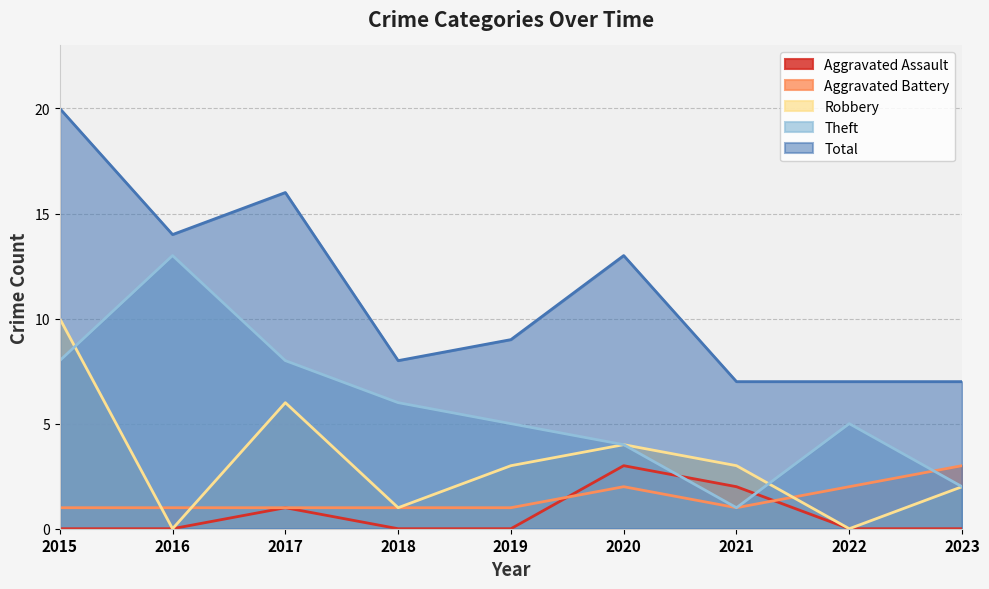

True or false: Aggravated Battery has more than 0 points higher than both neighbors.

True